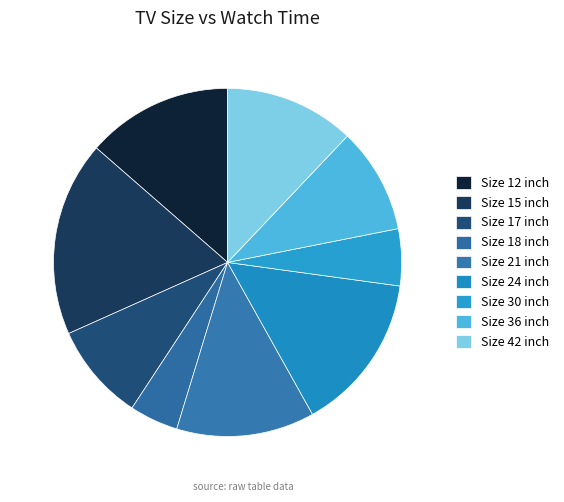

What is the smallest slice in the pie chart?

Size 18 inch